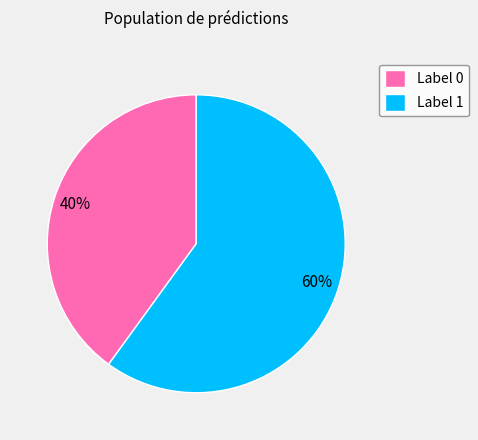

What is the ratio of the value at Label 1 to the value at Label 0?

1.5